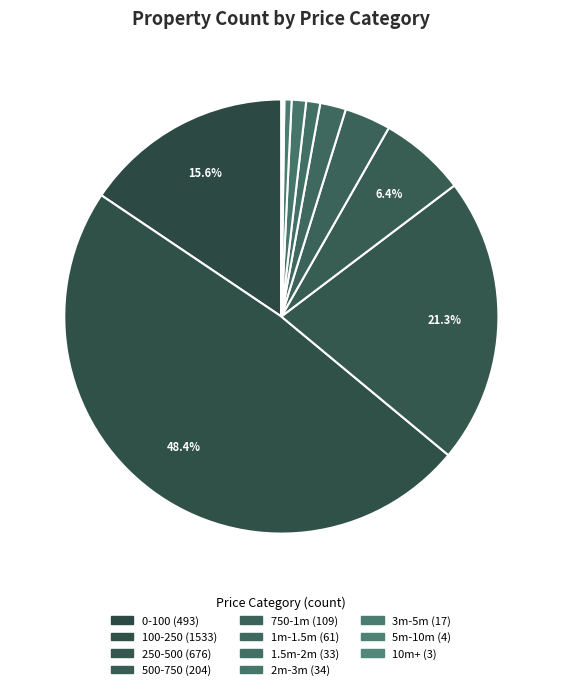

How many segments does this pie chart have?

11